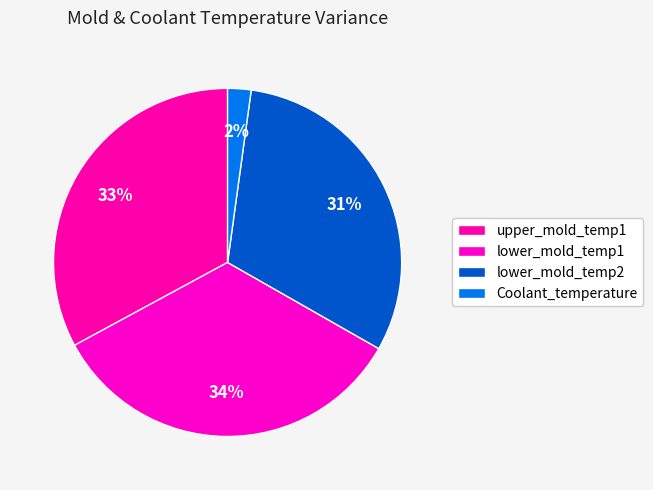

What portion of the pie excludes lower_mold_temp2?

68.9%